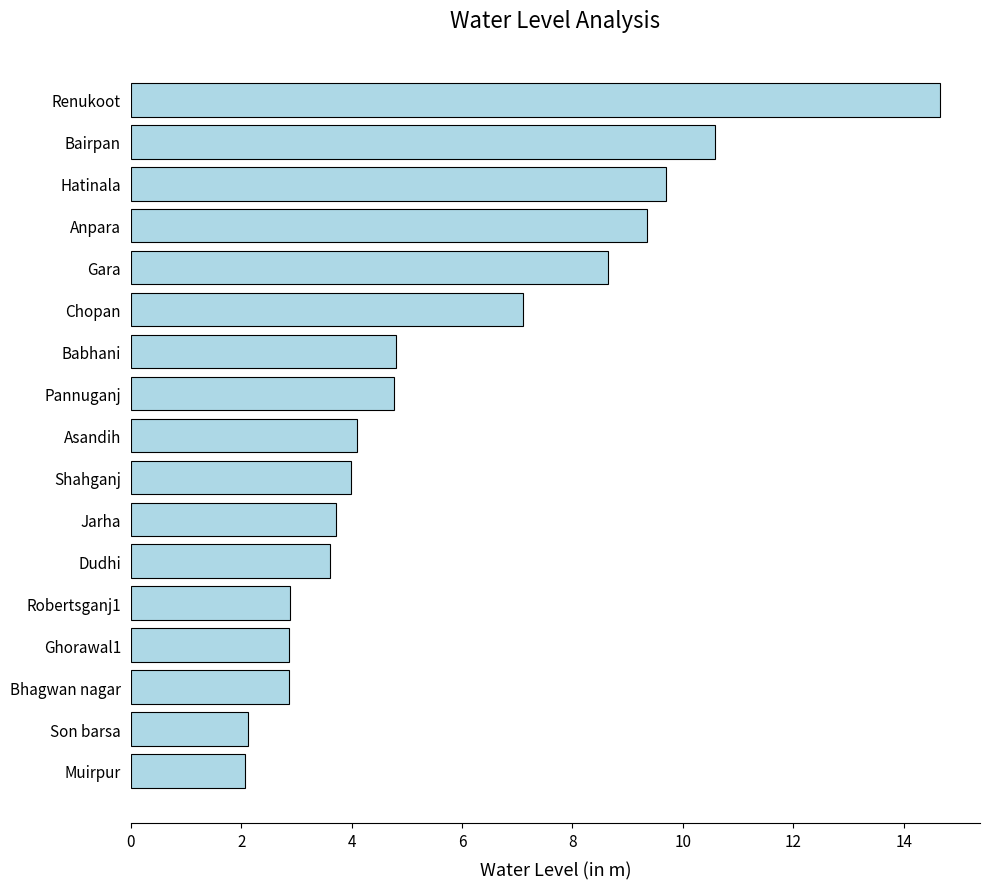

The value at Muirpur is 2.1. True or false?

True